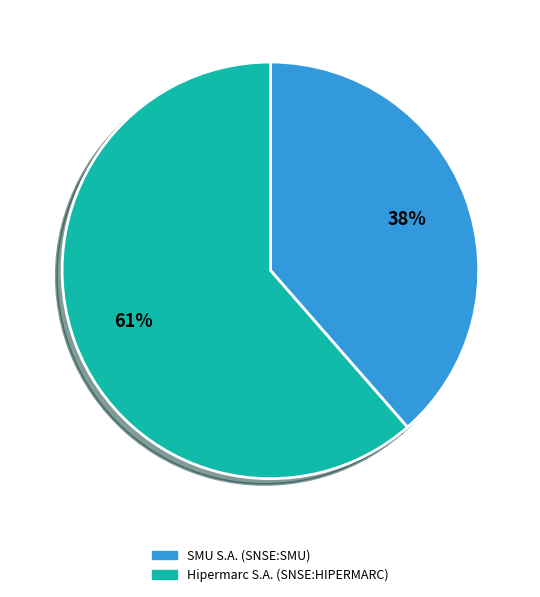

How much of the chart is everything except SMU S.A. (SNSE:SMU)?

61.4%